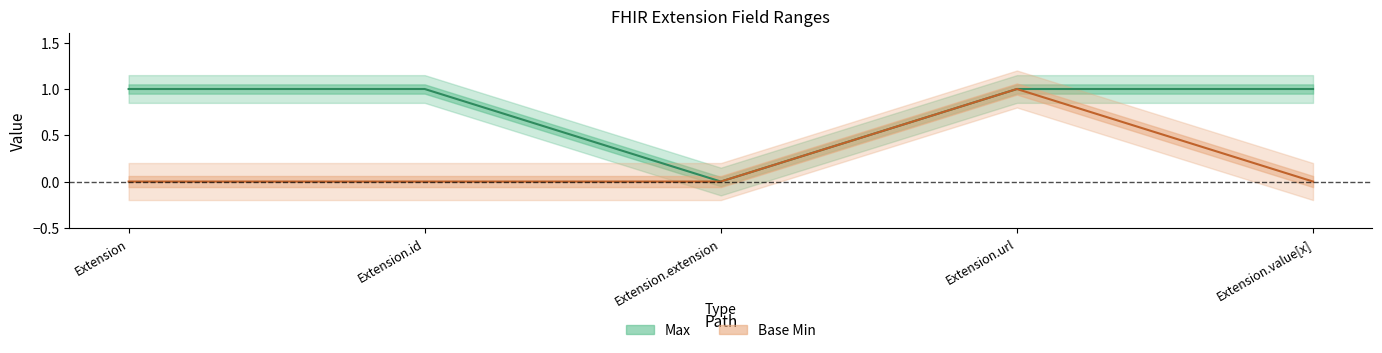

Count the number of categories in the chart.

5